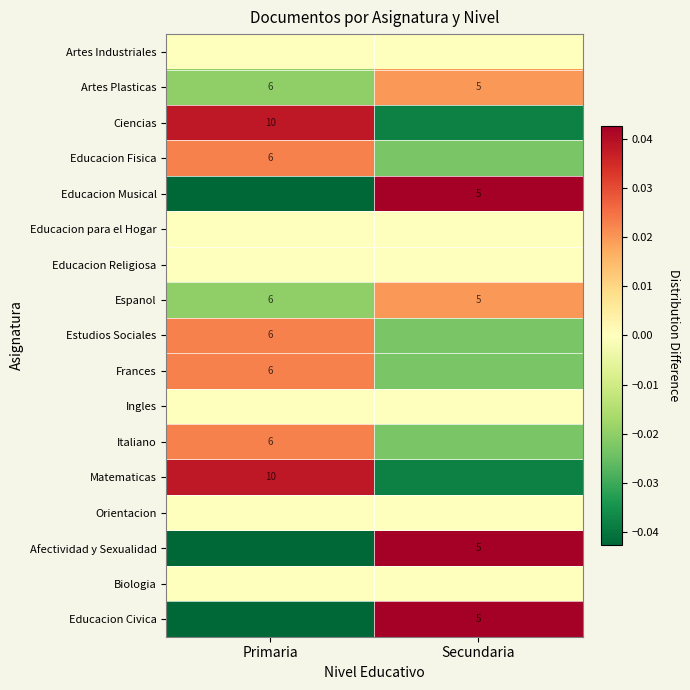

Is the value of Frances at Primaria greater than the value of Ciencias at Primaria?

No